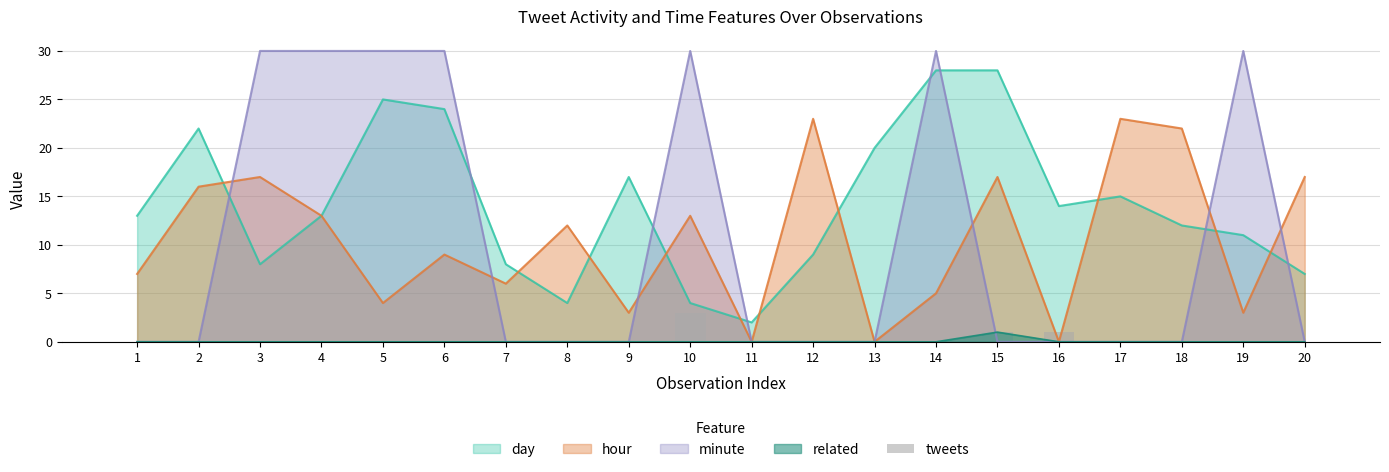

True or false: minute has a value of 0 at 17.

True